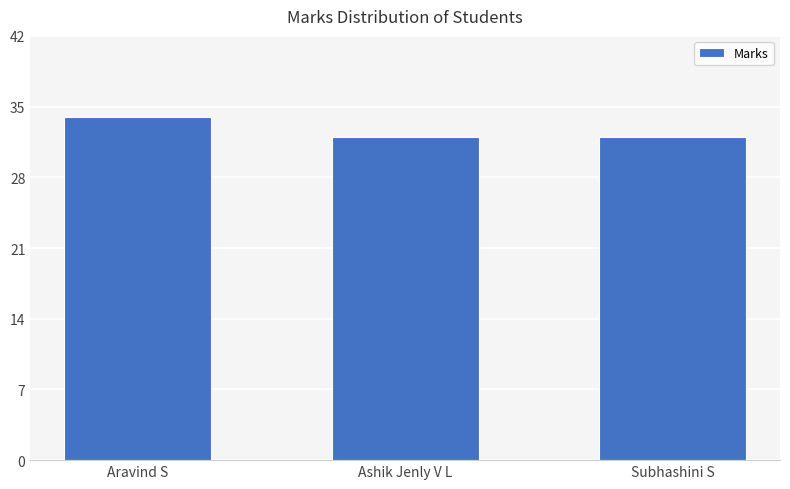

What is the difference between the maximum and second lowest values?

2